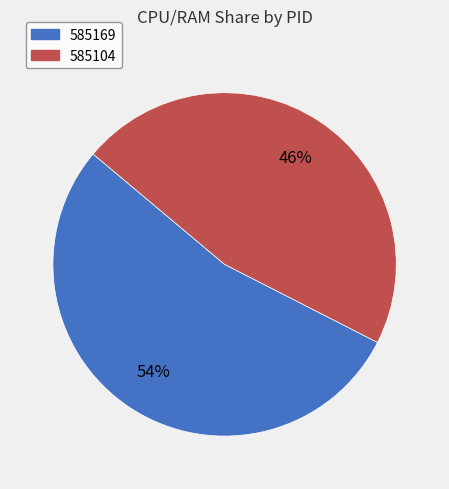

Which slice is the largest?

585169